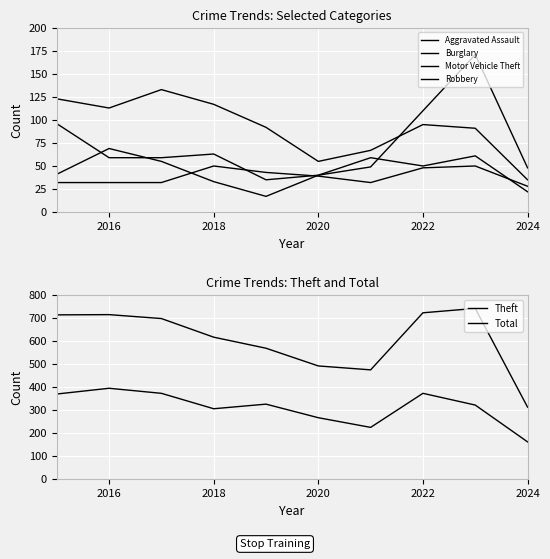

Which series has the widest spread of values?

Total